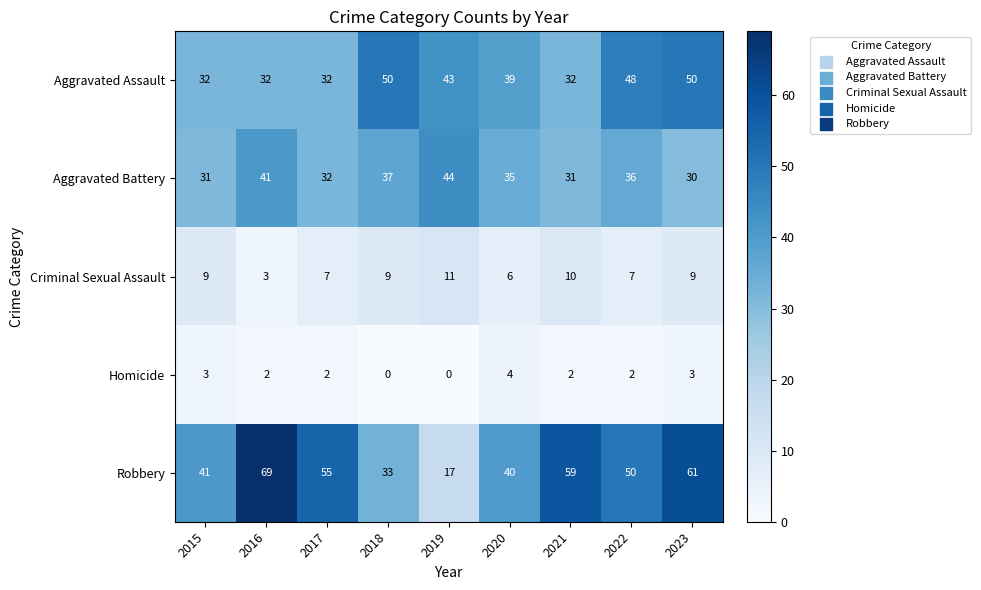

At which label does Aggravated Battery first exceed 35?

2016